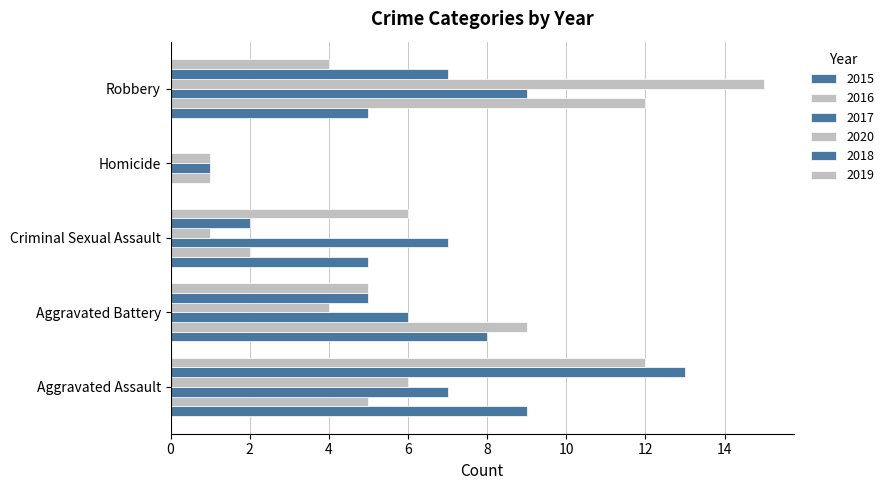

Which series has the largest total across all categories?

2017